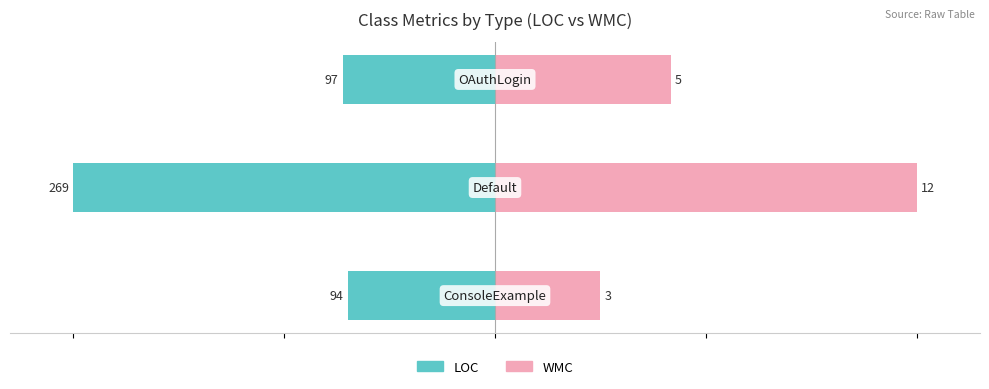

What is the value of the LOC (scaled) bar at the 2nd from the left?

-100.0